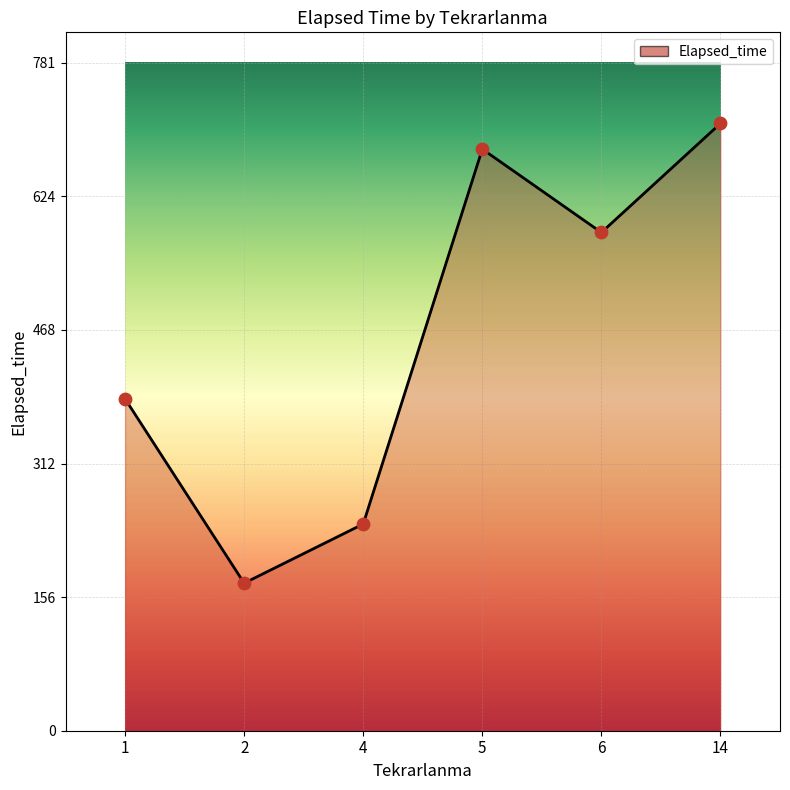

Between 1 and 6, which is larger?

6